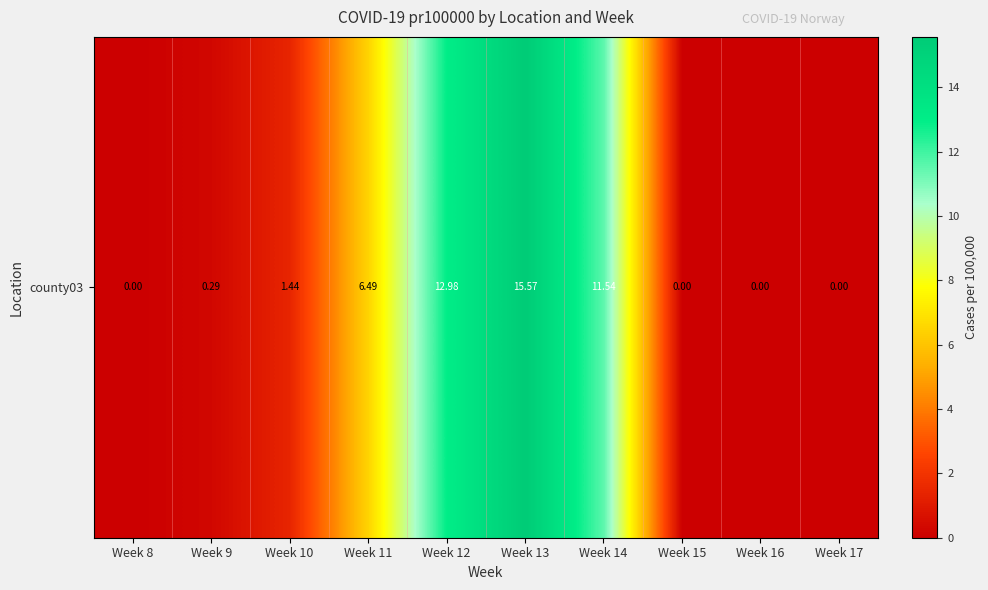

Where does the data first go above 1?

Week 10